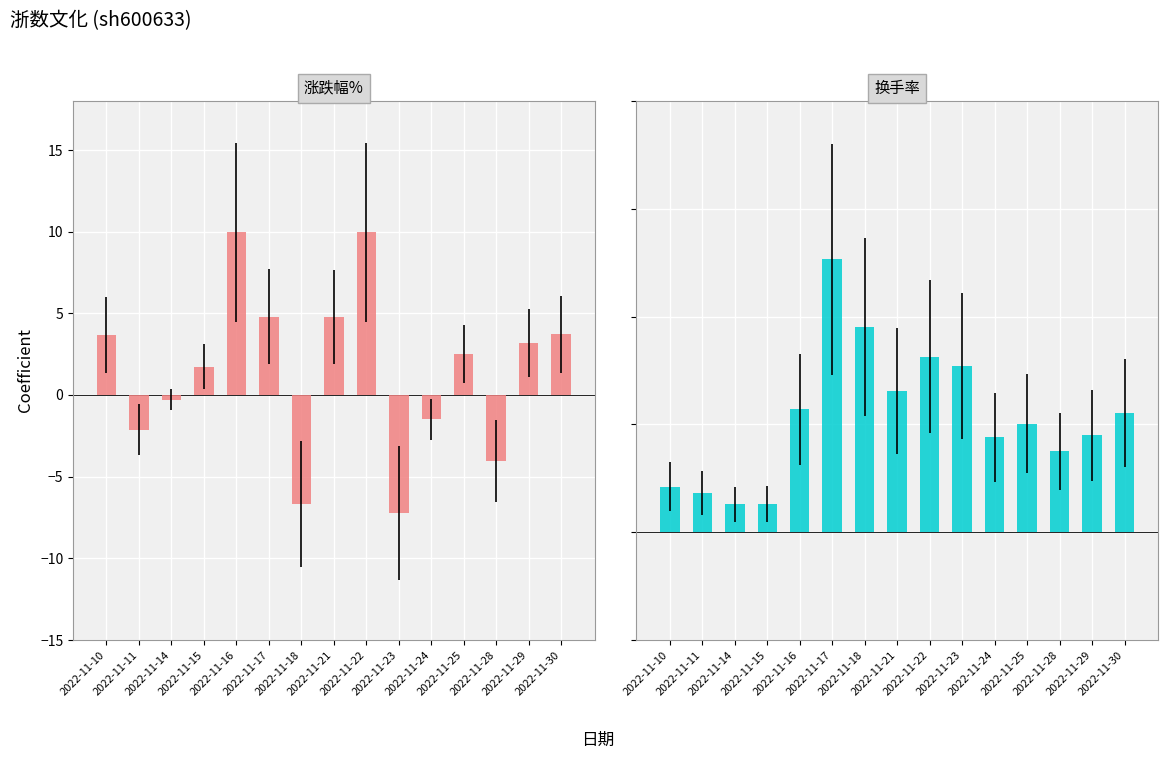

The value of 换手率 at 2022-11-14 is 1.3. True or false?

True